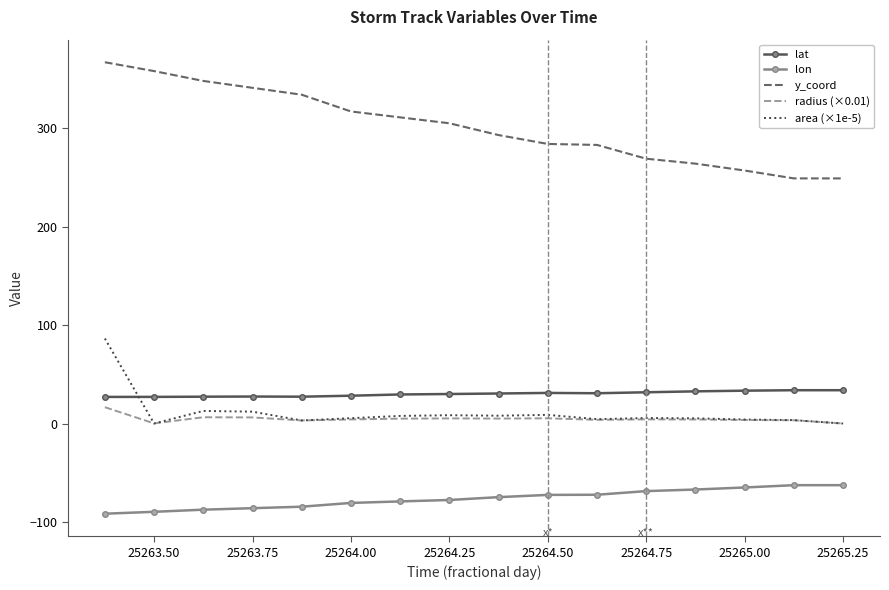

Which series ends up on top after the final intersection of area (×1e-5) and lat?

lat